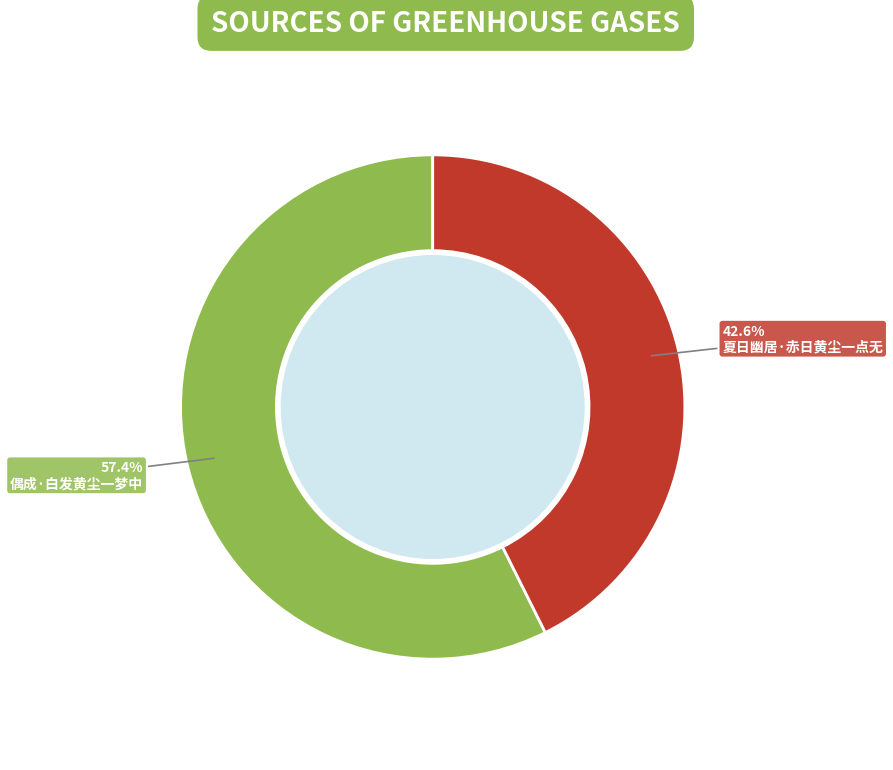

Does any single category account for the majority?

Yes